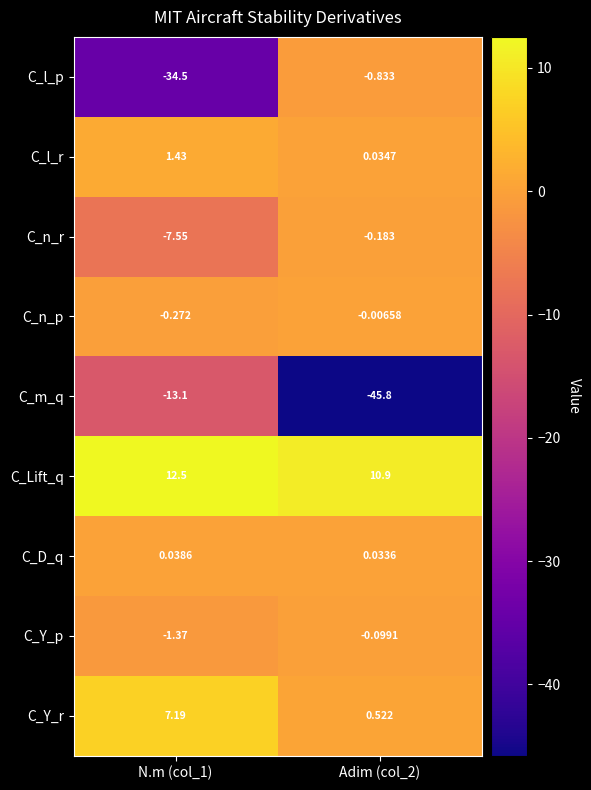

Rank the series at N.m (col_1) from highest to lowest value.

C_Lift_q, C_Y_r, C_l_r, C_D_q, C_n_p, C_Y_p, C_n_r, C_m_q, C_l_p